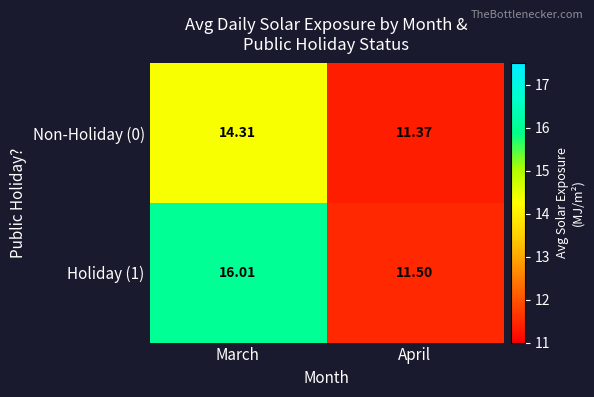

At which label is Holiday (1) closest to 13?

April